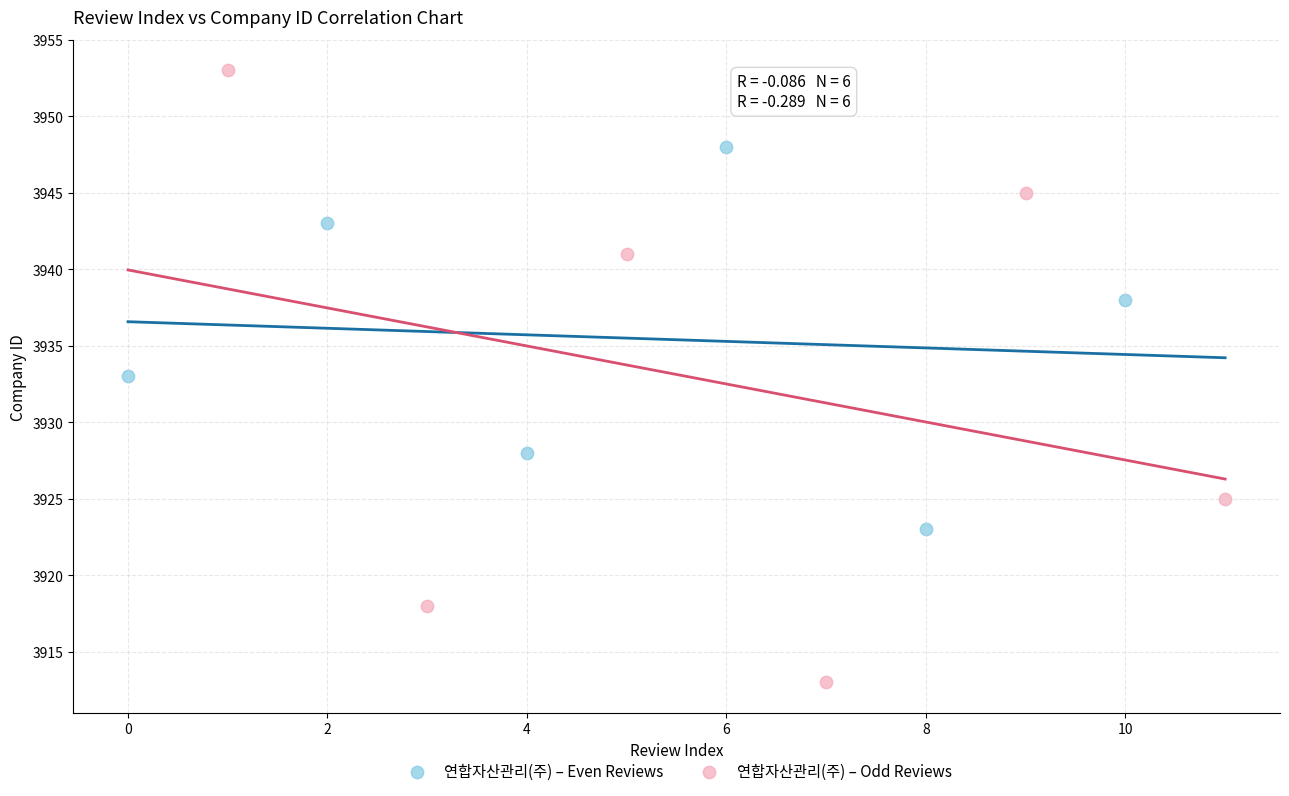

Which series reaches the minimum Y coordinate?

연합자산관리(주) – Odd Reviews